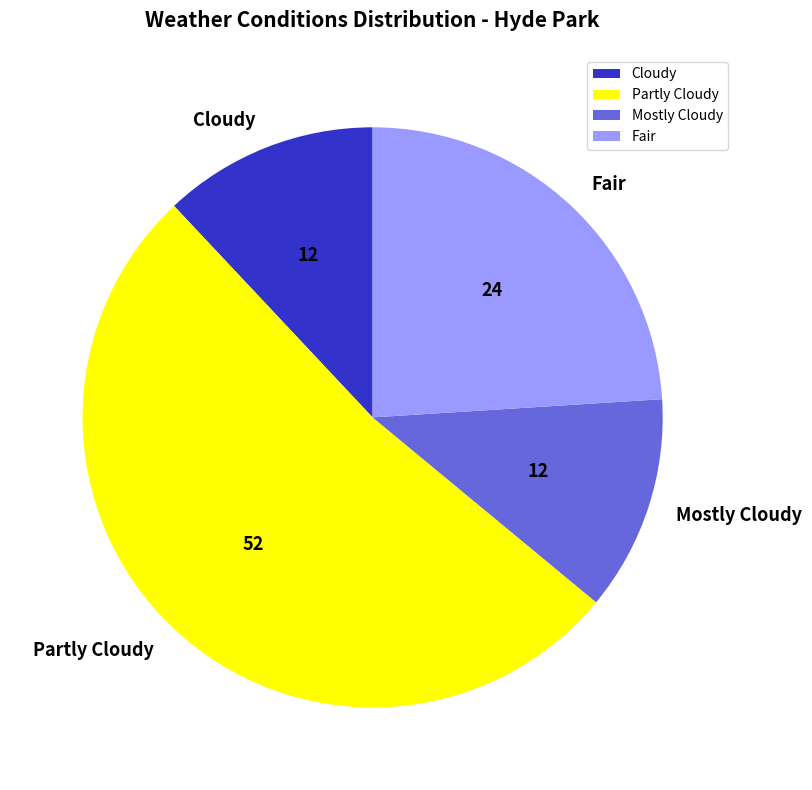

Between Partly Cloudy and Mostly Cloudy, which is larger?

Partly Cloudy